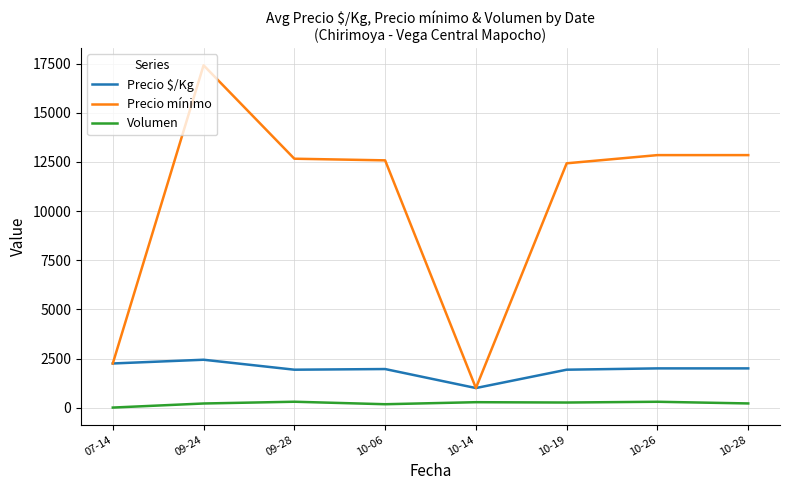

What is the lowest value of the Precio mínimo series?

1000.0